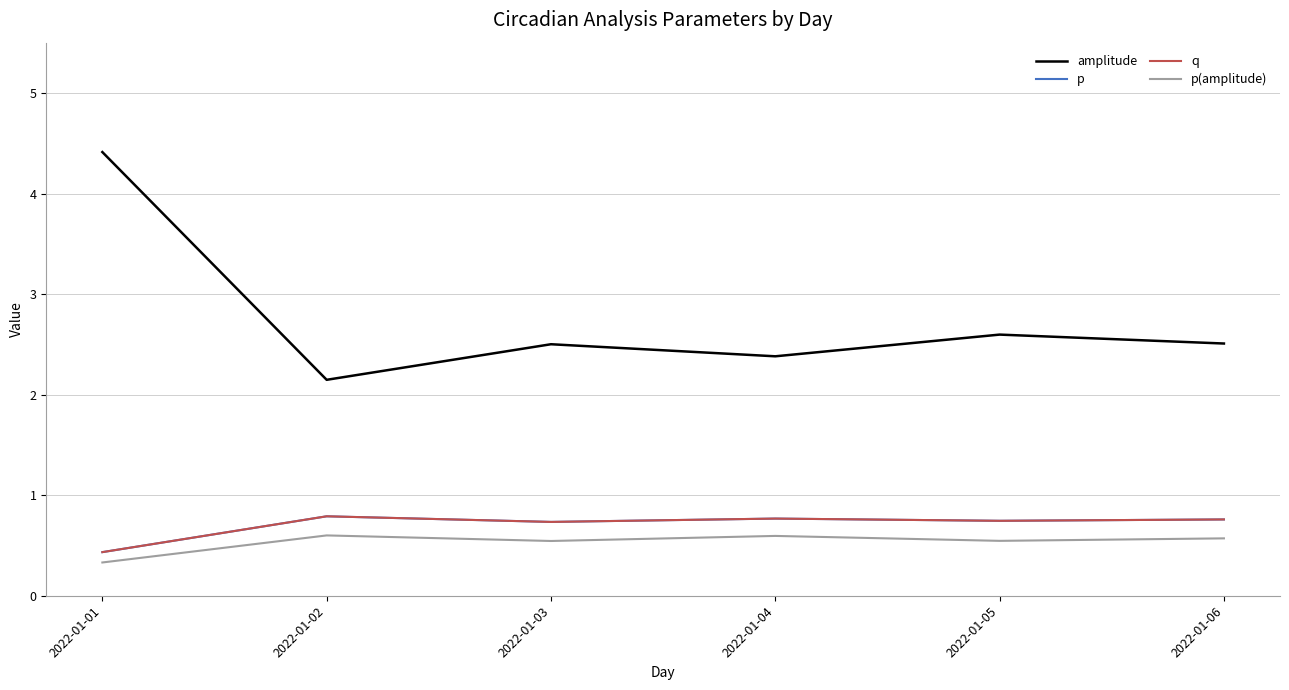

Does the chart display data point markers on the line(s)?

No